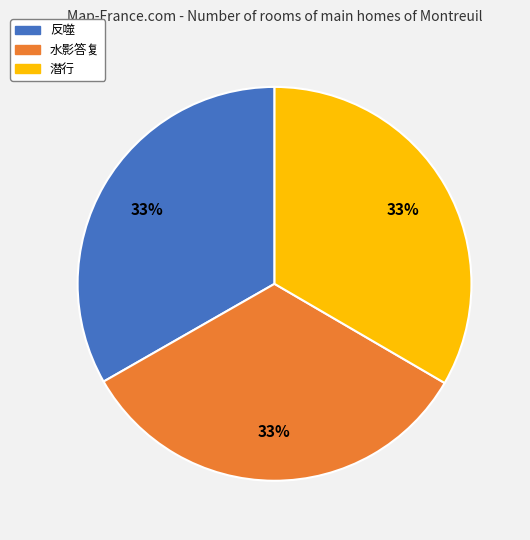

To the nearest percent, what portion does 水影答复 represent?

33%